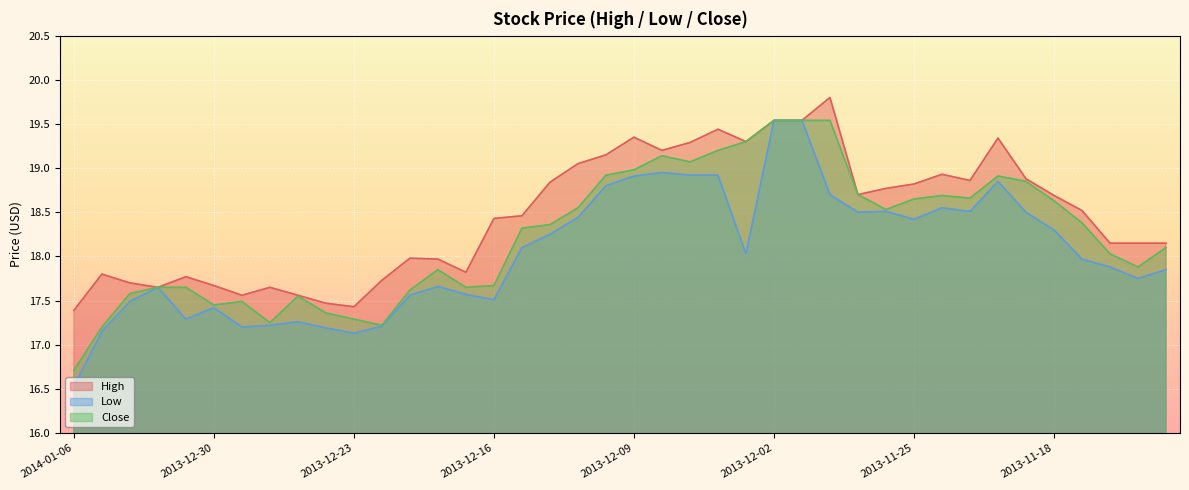

Read the Close value at 2013-11-18.

18.6